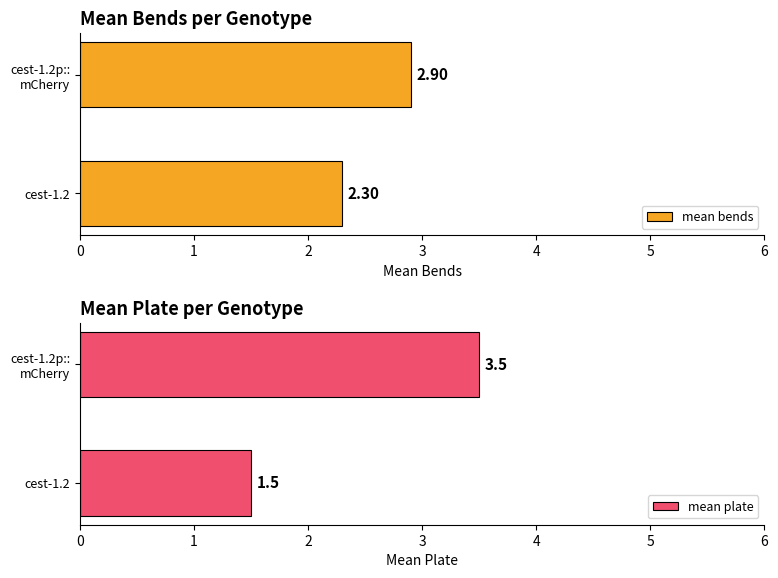

What is the minimum value for mean plate?

1.5